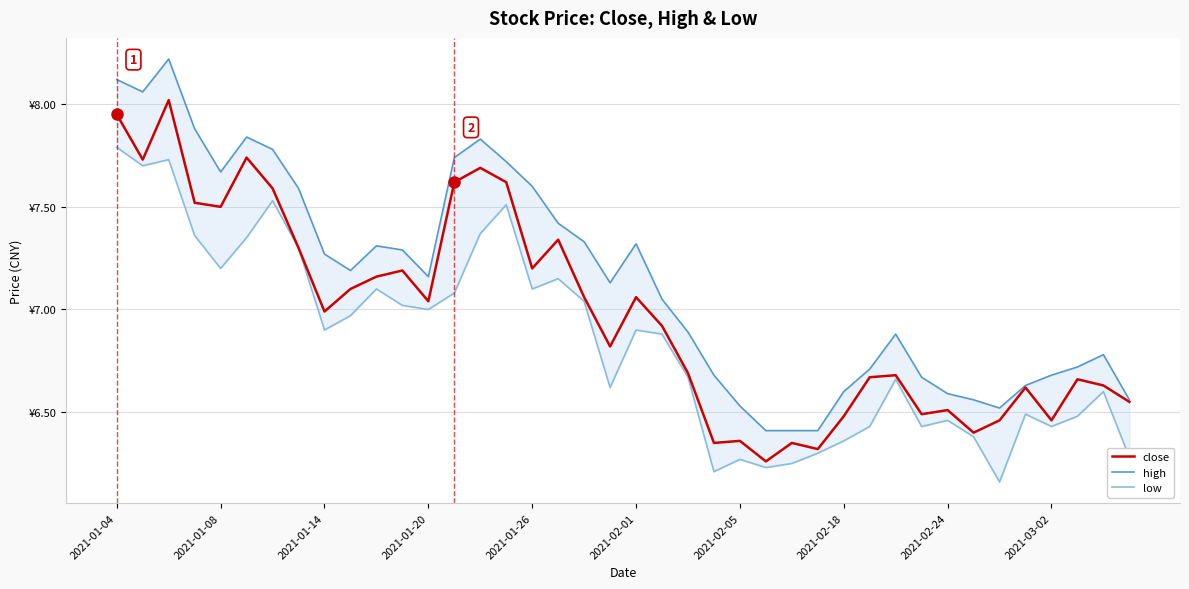

What is the average value of the low series?

6.8